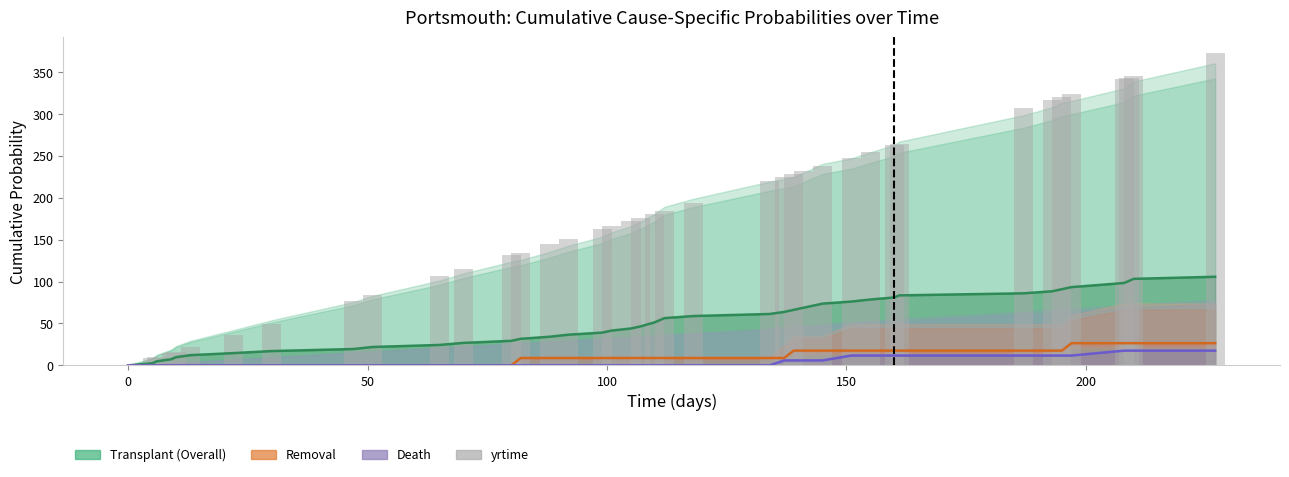

How many data points does each series have?

40